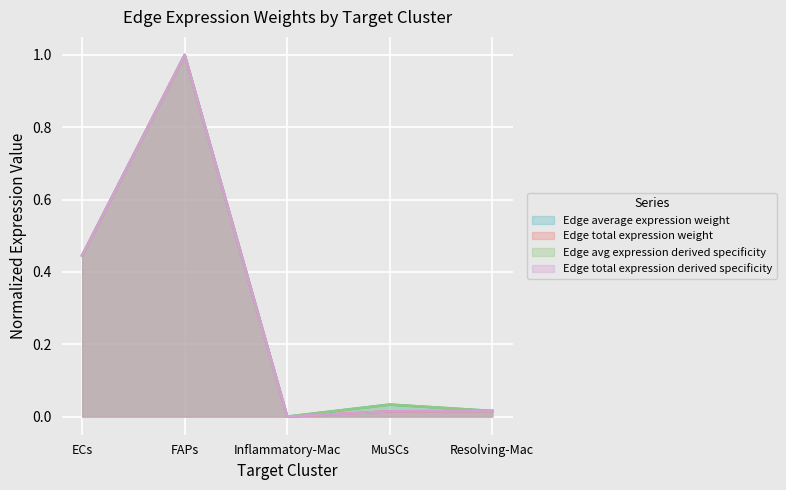

How many interior local valleys does the Edge avg expression derived specificity series have?

1